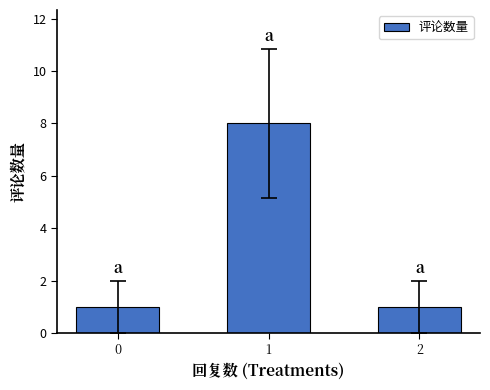

Does the chart contain stacked bars?

No